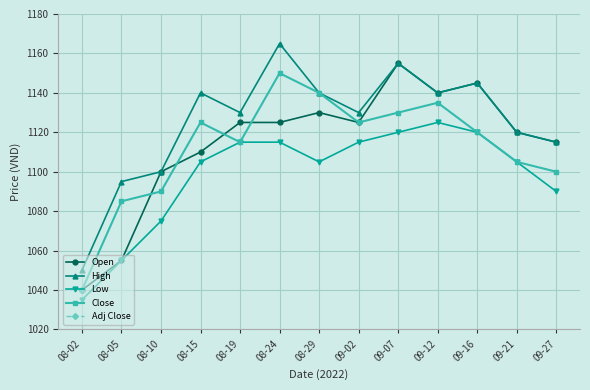

The High series shows 1165.0 at 08-24. True or false?

True